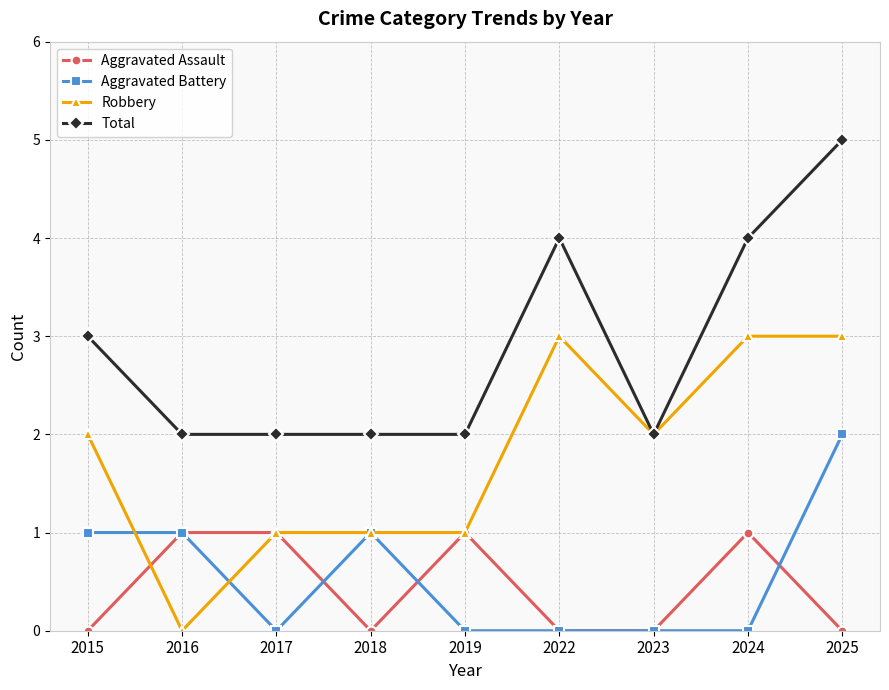

True or false: Total and Aggravated Assault intersect in this chart.

False